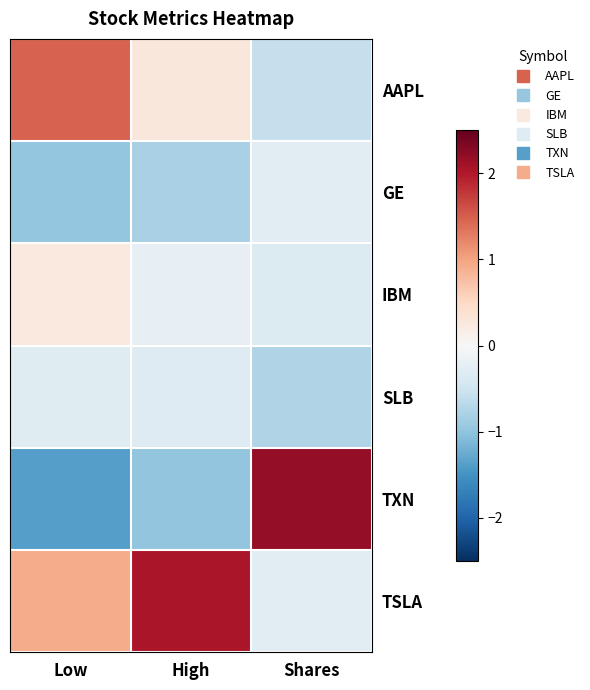

What is the difference between the highest and lowest values at Low?

2.8